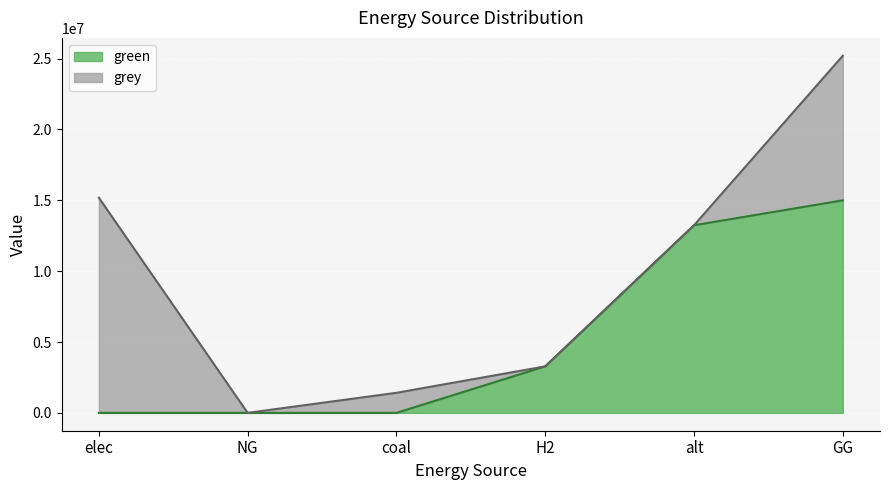

What is the ratio of the value at GG to the value at H2?

4.6